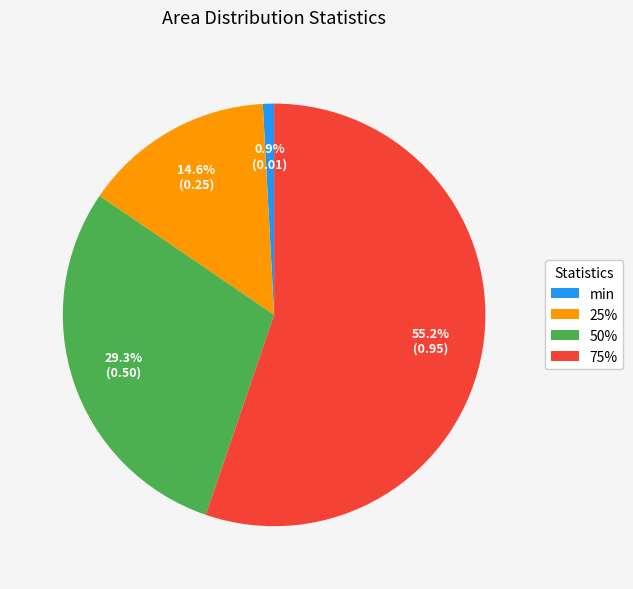

Do 25% and 50% together represent more than half of the pie?

No